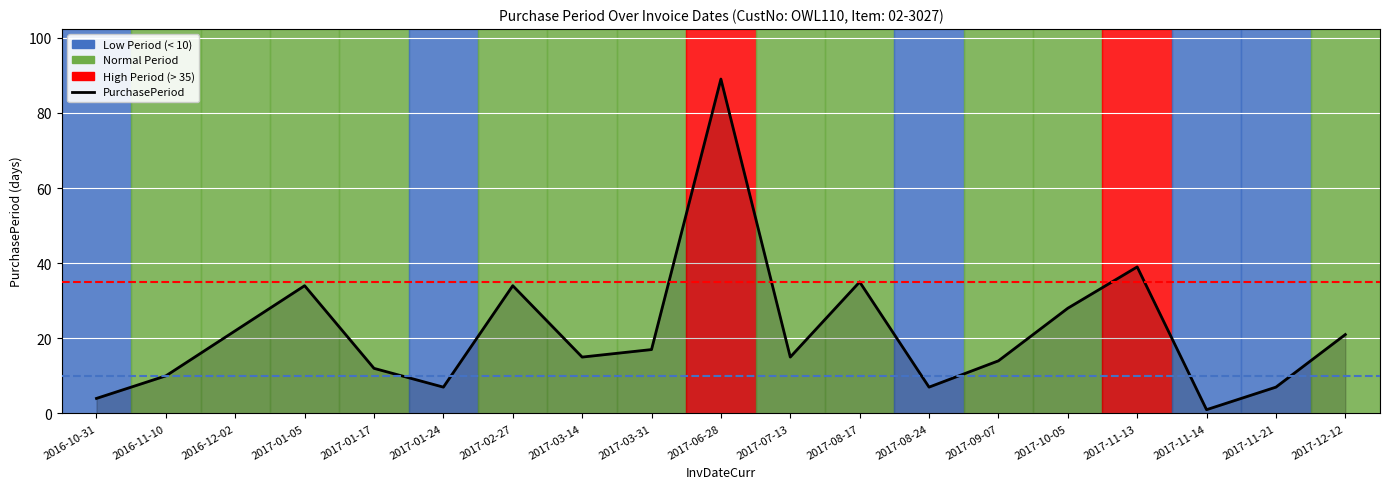

Where is the data nearest to the value 45?

2017-11-13